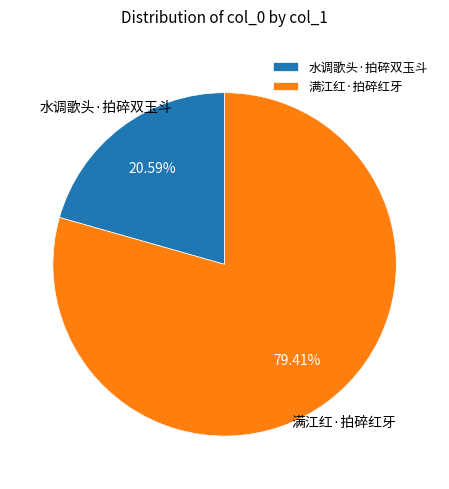

Is it true that 满江红·拍碎红牙 is 79% of the pie?

True